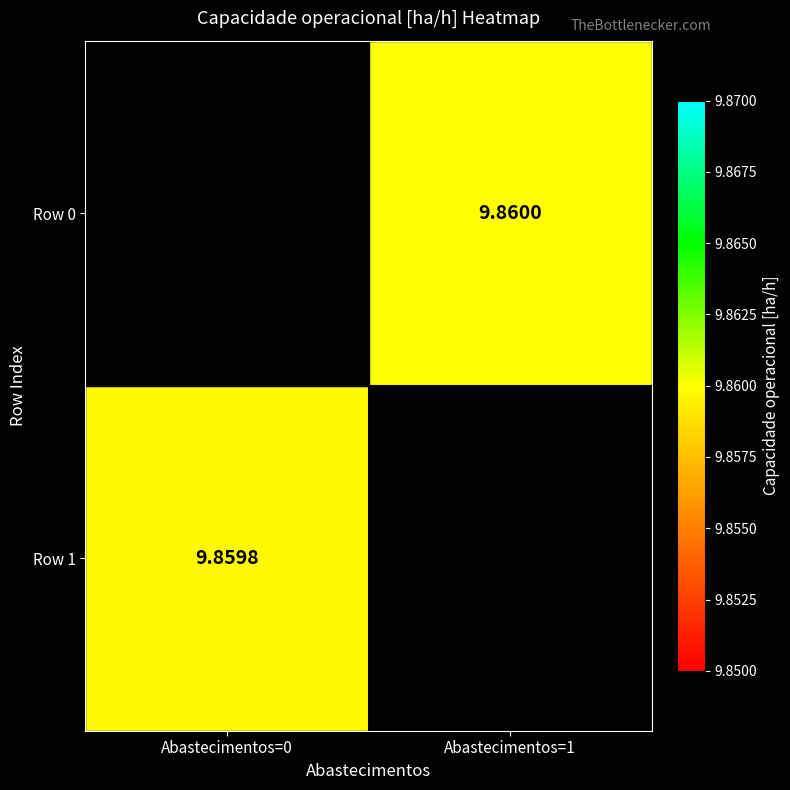

What is the smallest value displayed?

9.9